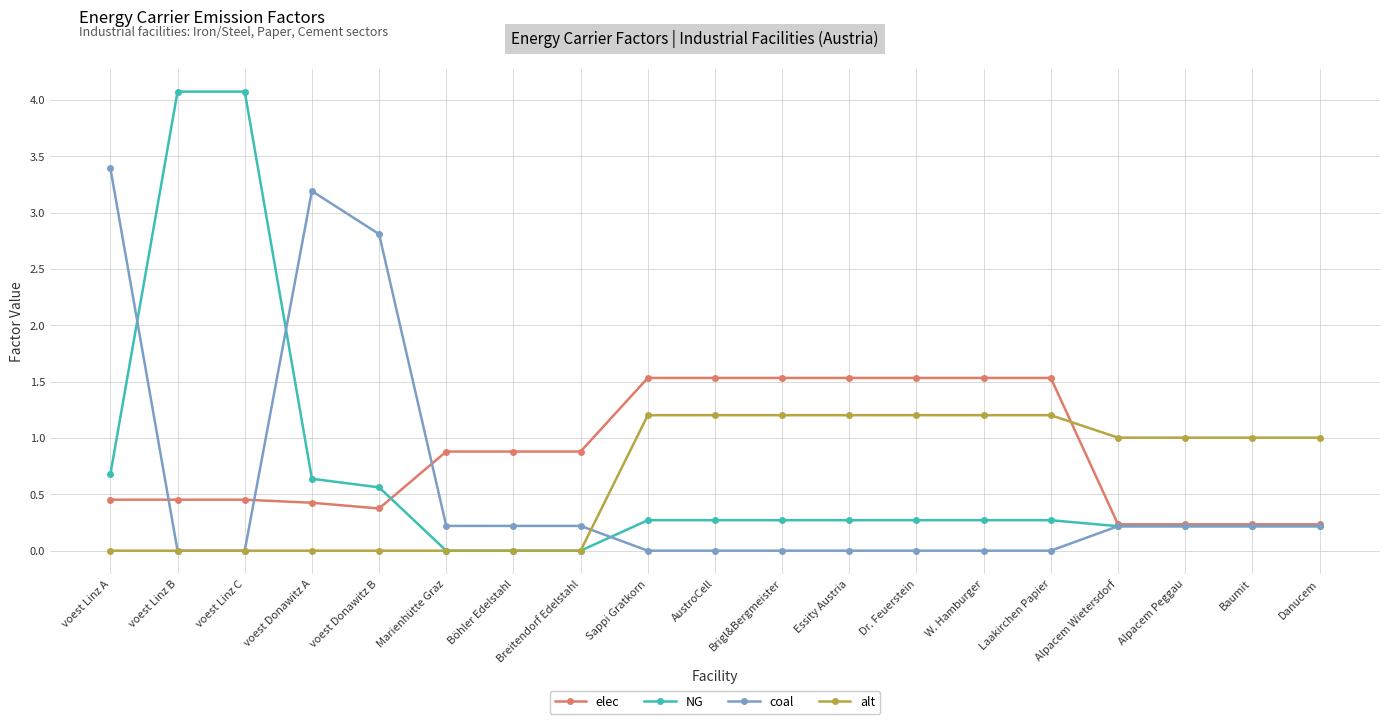

Which series has the largest total across all categories?

elec